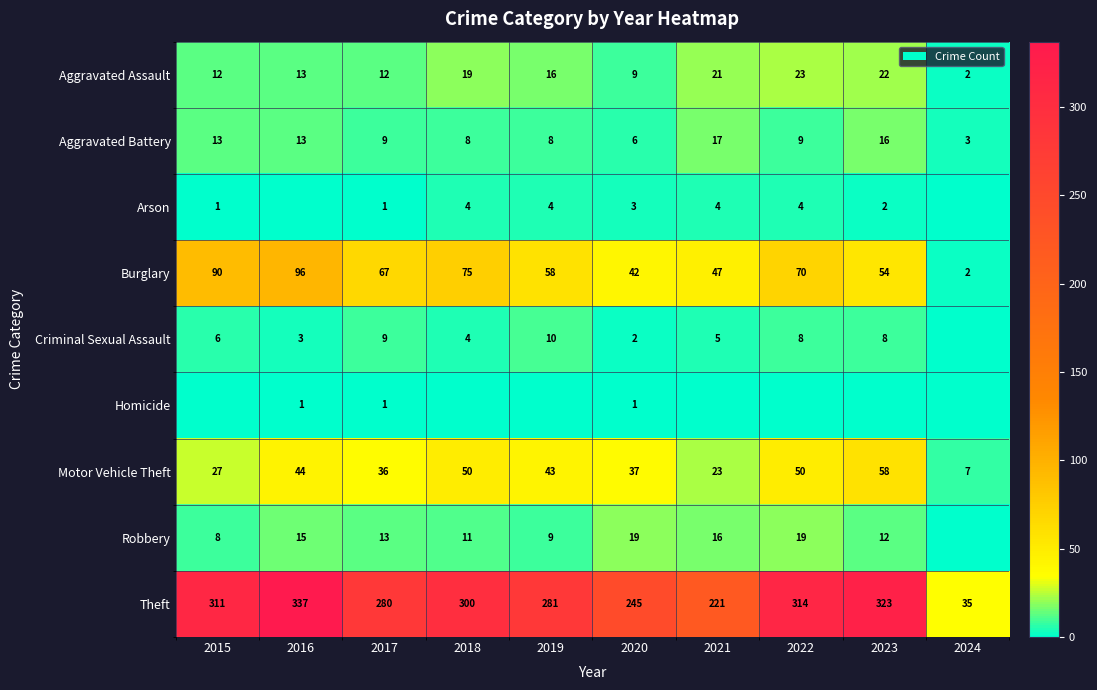

What is the difference between the Aggravated Assault values at 2020 and 2017?

3